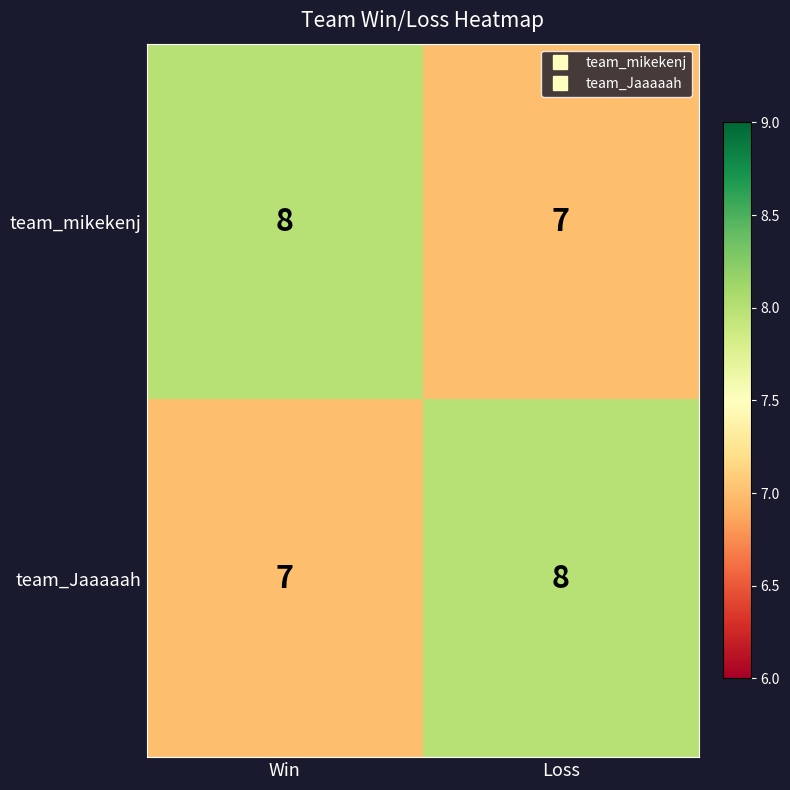

What is the total value across all series at Loss?

15